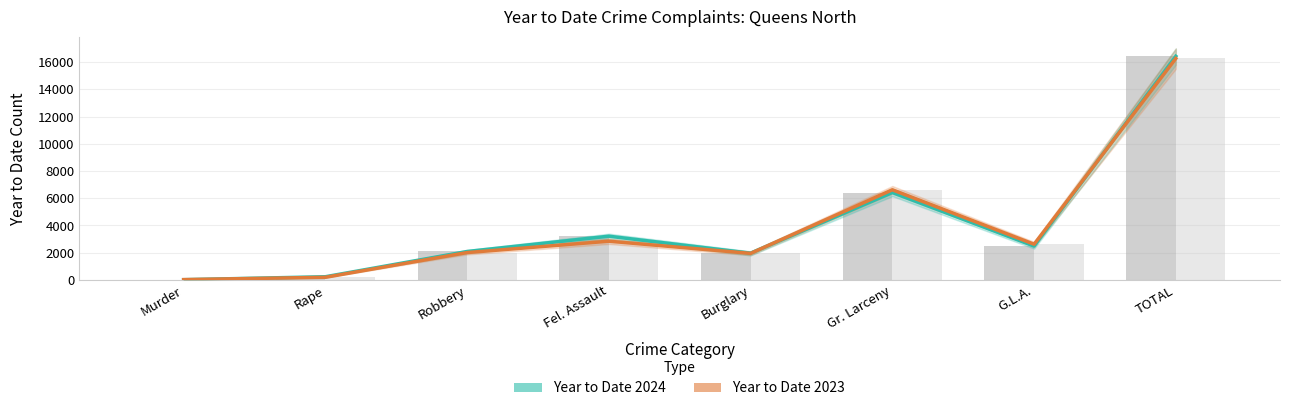

Rank the series at Rape from lowest to highest value.

Year to Date 2023, Year to Date 2024